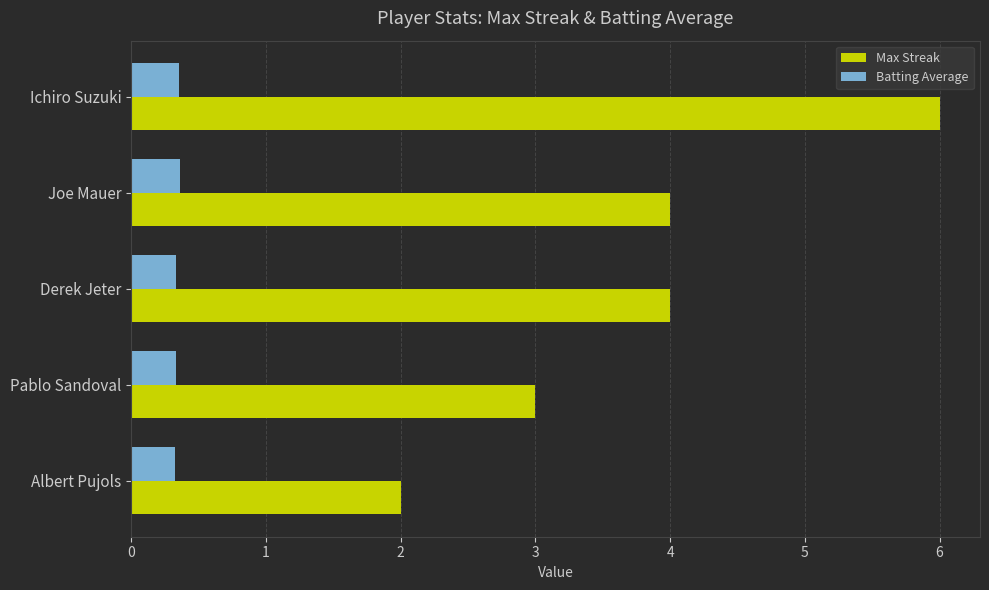

Is the value of Max Streak at Derek Jeter greater than the value of Batting Average at Ichiro Suzuki?

Yes